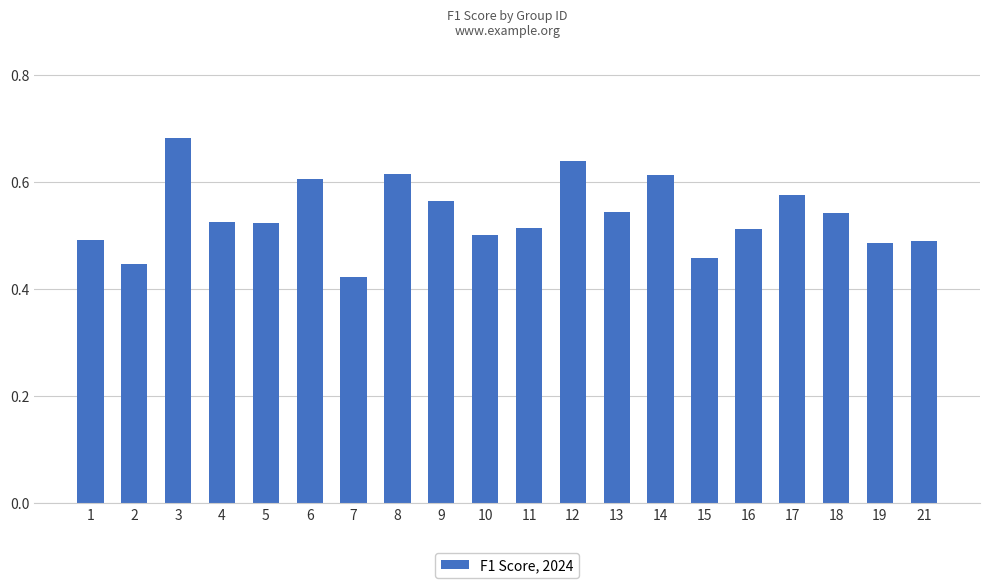

Count the values in the range 0 to 1.

20